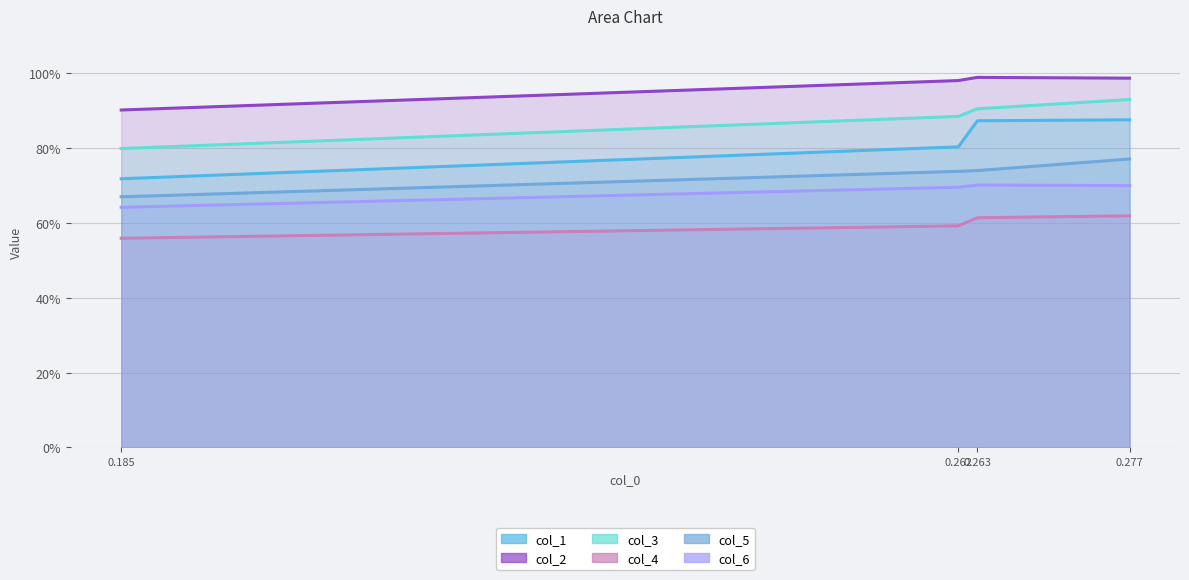

Rank the series at 0.185 from lowest to highest value.

col_4 line, col_6 line, col_5 line, col_1 line, col_3 line, col_2 line